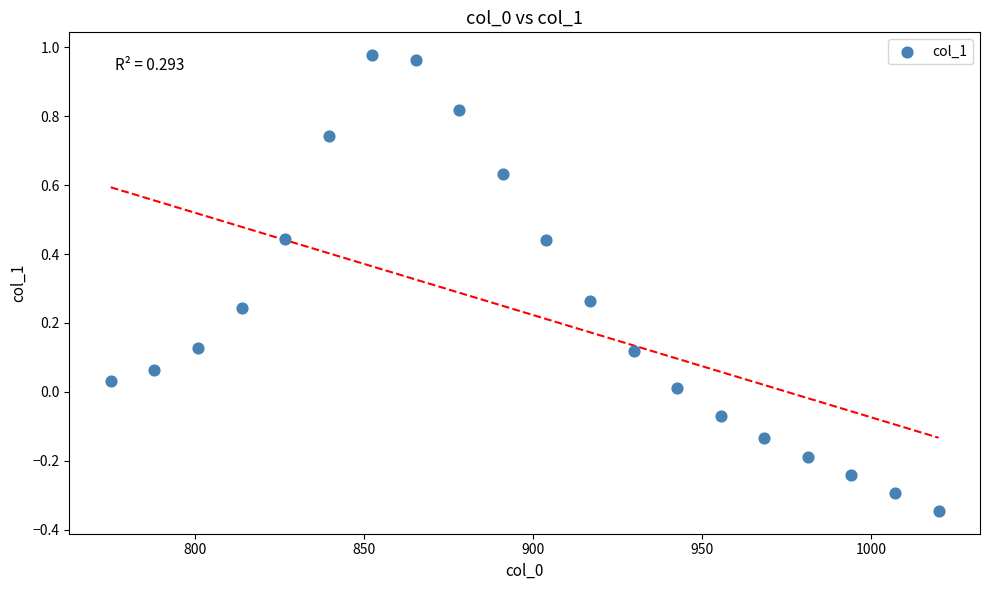

What is the range of Y values (max minus min)?

1.3